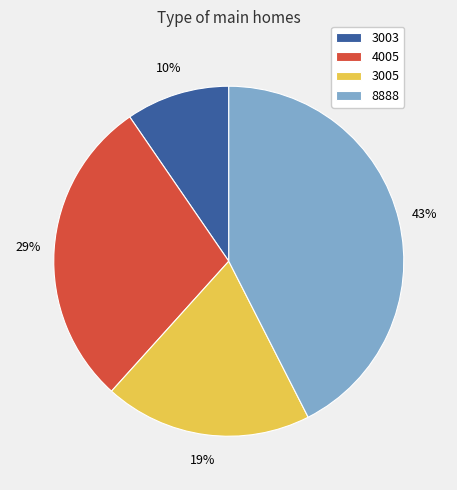

Is it true that 3003 is 10% of the pie?

True